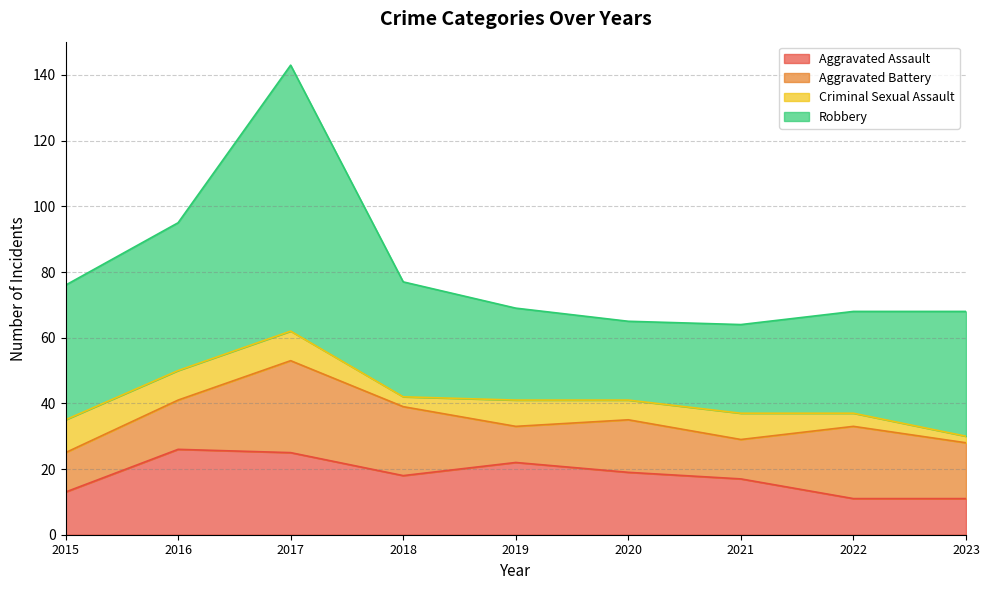

How many distinct data groups are displayed?

4